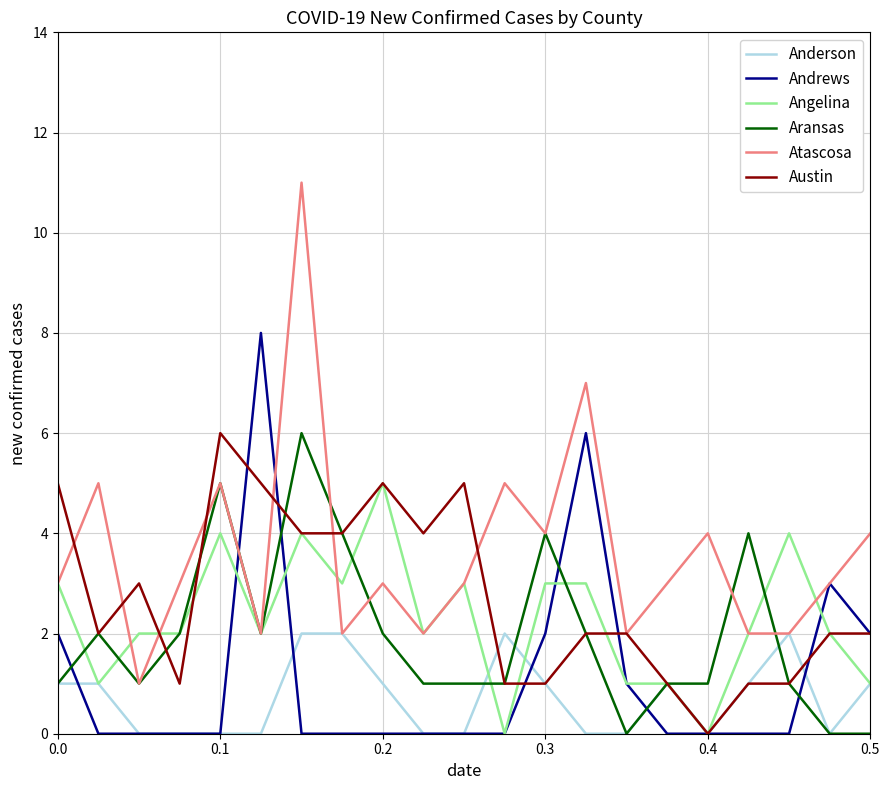

How many series are shown in this chart?

6